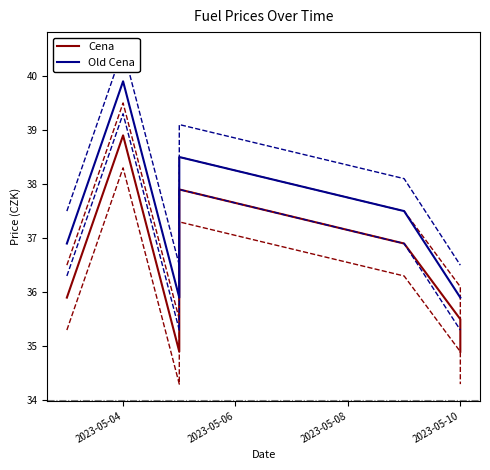

What is the approximate value of Old Cena at 2023-05-10?

35.9